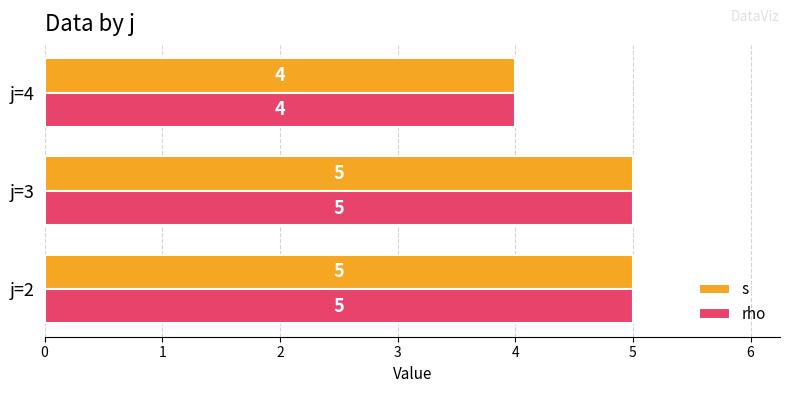

How many series are shown in this chart?

2